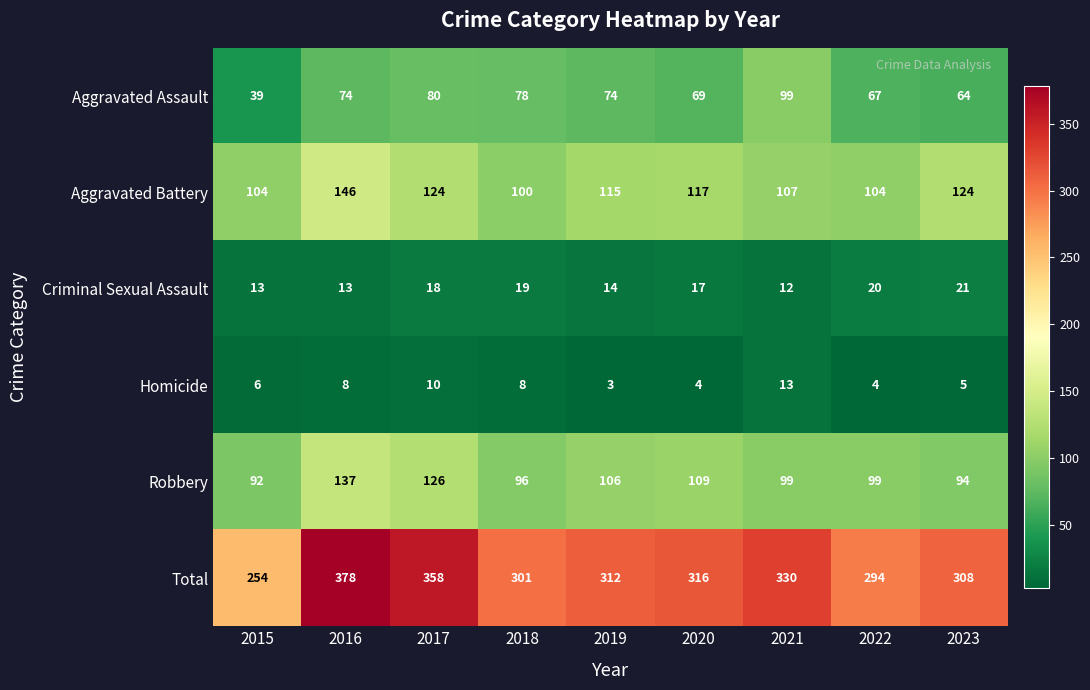

What is the sum of the Aggravated Battery values at 2017 and 2021?

231